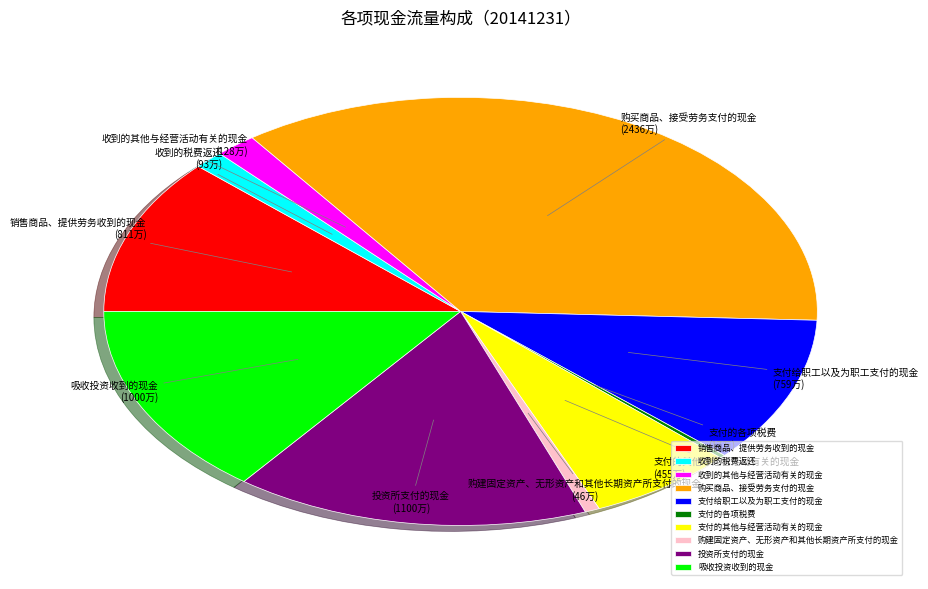

What is the ratio of the value at 收到的其他与经营活动有关的现金 to the value at 收到的税费返还?

1.4